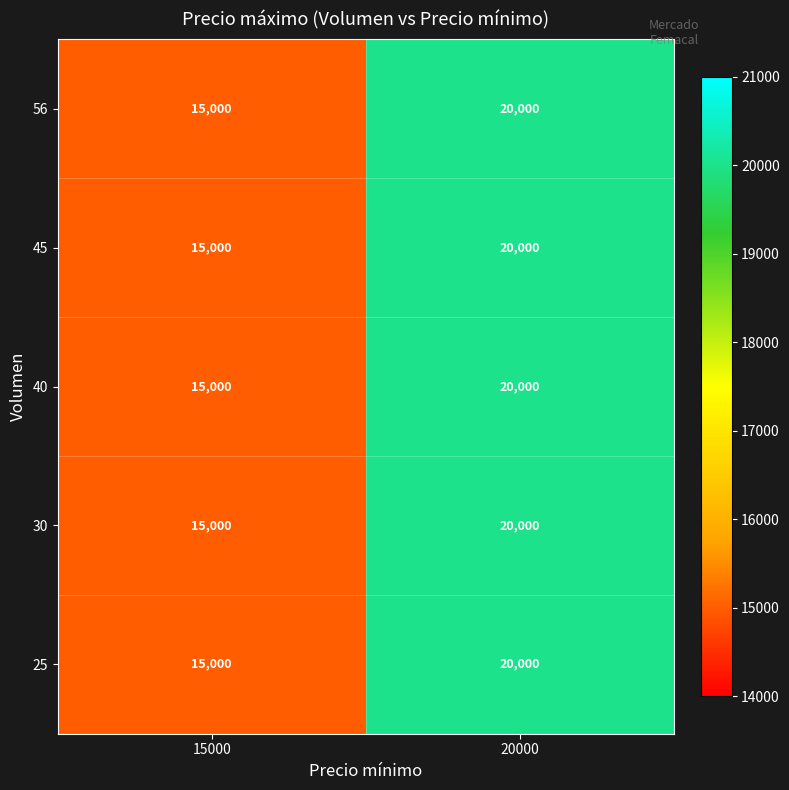

Where is 45 nearest to the value 17500?

15000